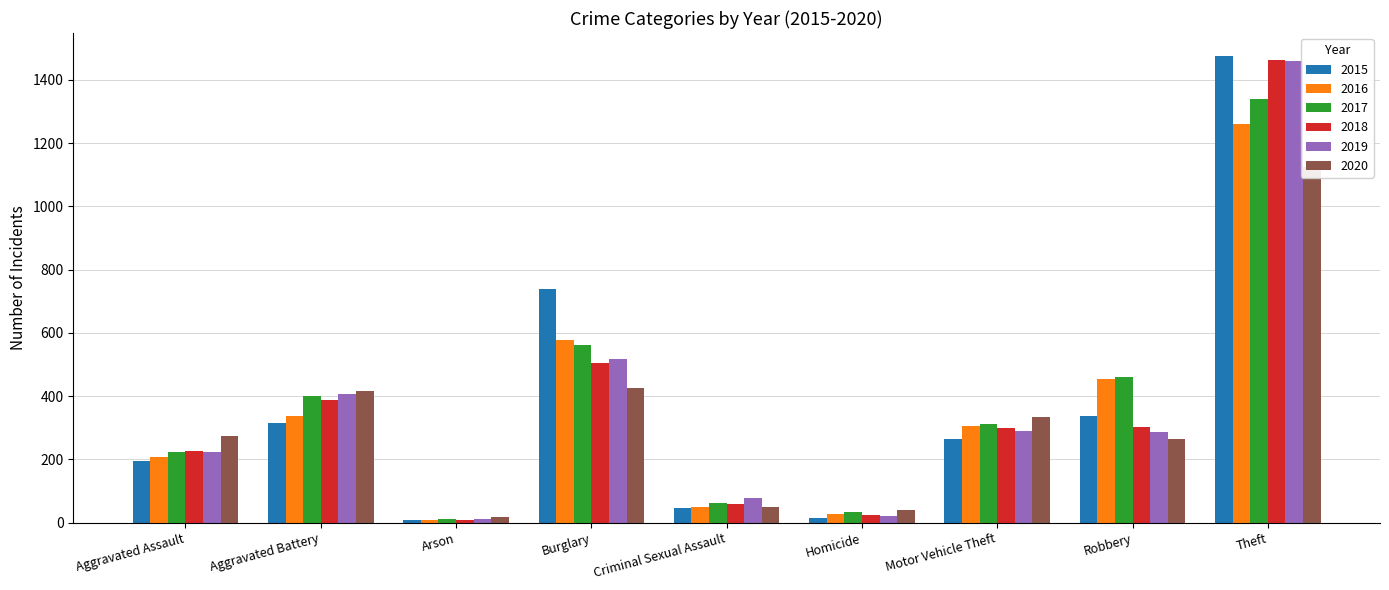

Reading left to right, transcribe all the data shown in this chart.

2015: 194	316	9	738	46	15	263	337	1474
2016: 206	336	7	576	50	26	304	454	1259
2017: 224	400	10	562	61	33	312	460	1339
2018: 225	389	7	506	60	25	298	301	1461
2019: 223	407	12	517	77	22	290	287	1459
2020: 273	416	17	425	48	41	333	263	1125